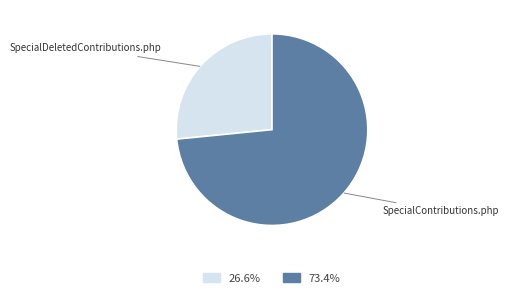

Is there a majority slice in this chart?

Yes